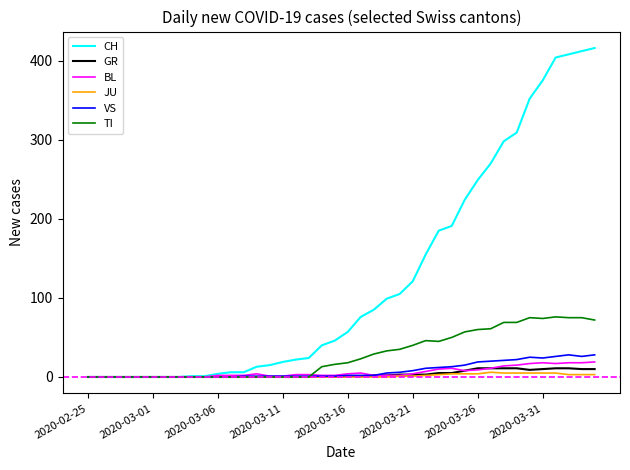

Which series has the widest spread of values?

CH